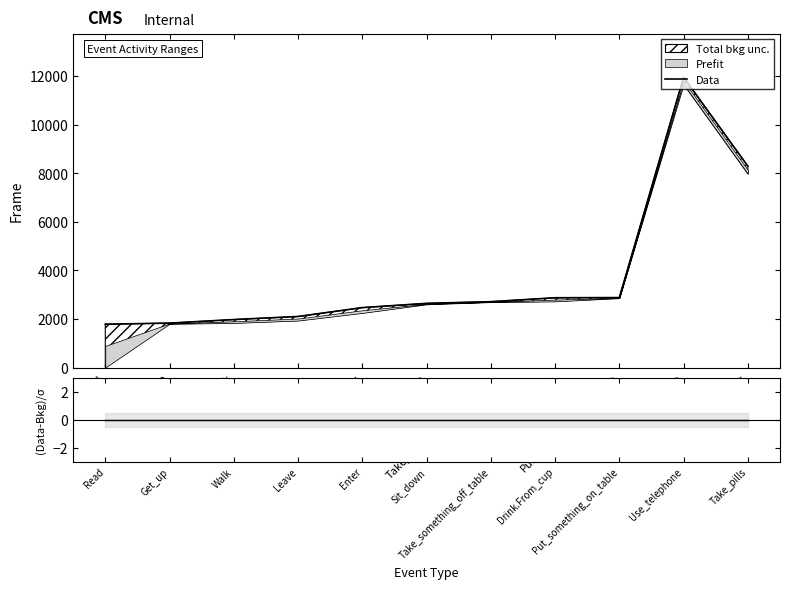

How many interior local peaks does the Data series have?

1